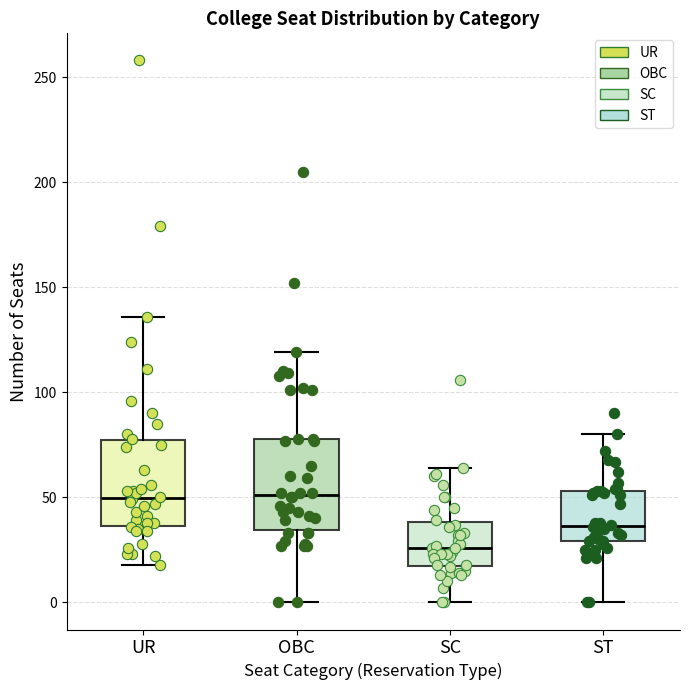

Reading left to right, transcribe this box plot: for each box, give where its median line is, the range the box spans, and where its two whiskers end, as read against the y-axis. The values are not printed on the chart, so give them approximately, as read against the axis.

UR: median 50, box 35 to 75, whiskers 20 to 135
OBC: median 50, box 35 to 80, whiskers 0 to 120
SC: median 25, box 15 to 40, whiskers 0 to 65
ST: median 35, box 30 to 55, whiskers 0 to 80